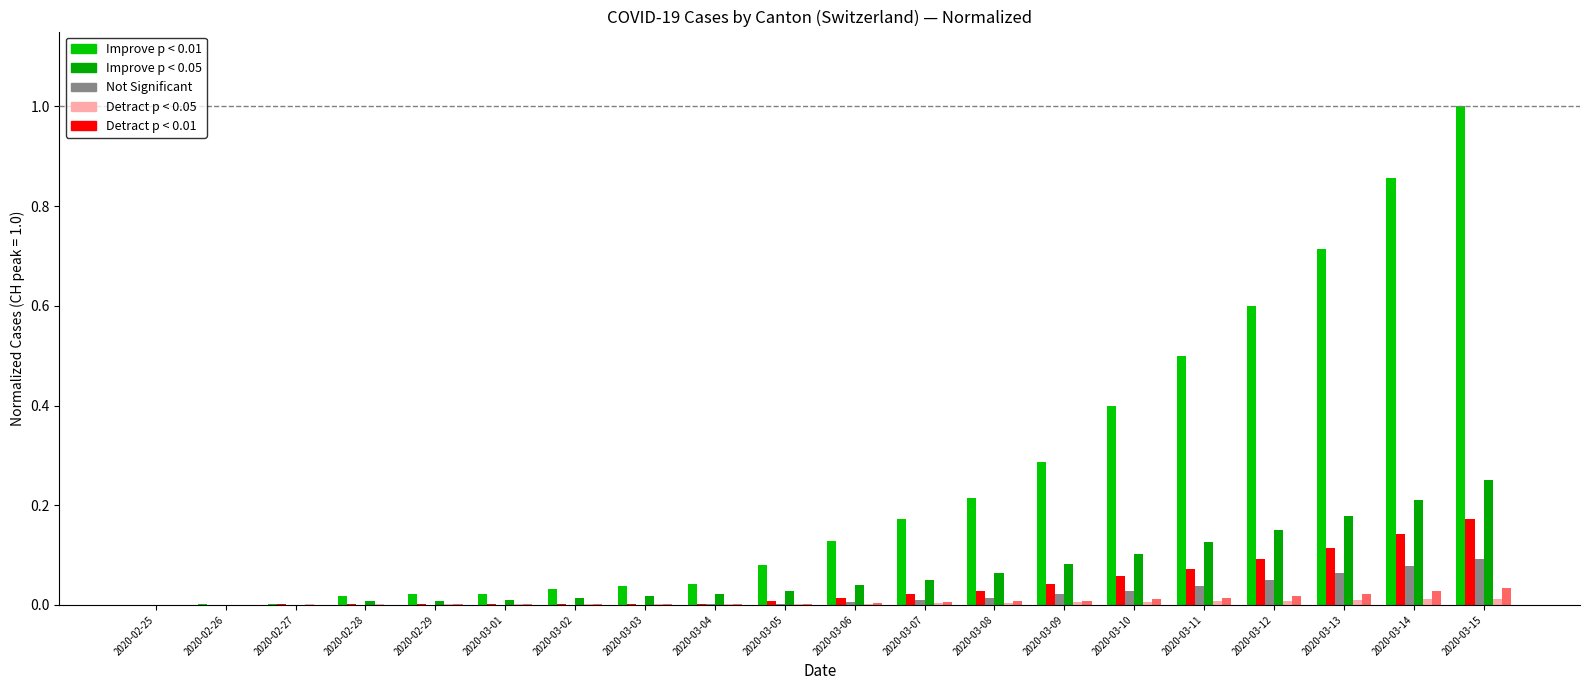

How many categories are shown in the chart?

20